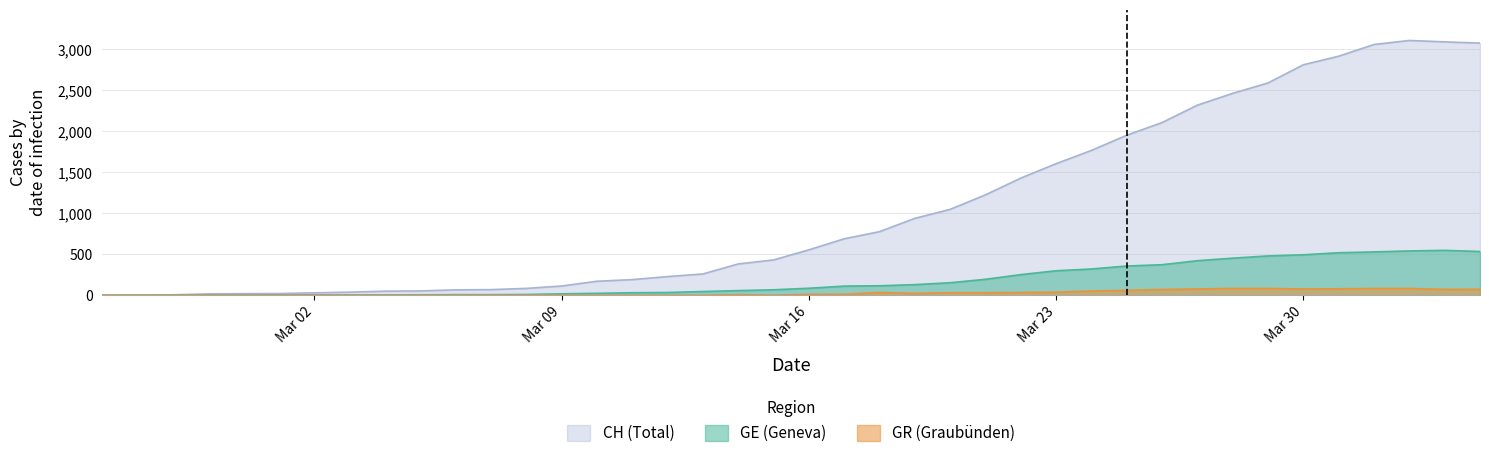

What is the greatest value displayed?

3107